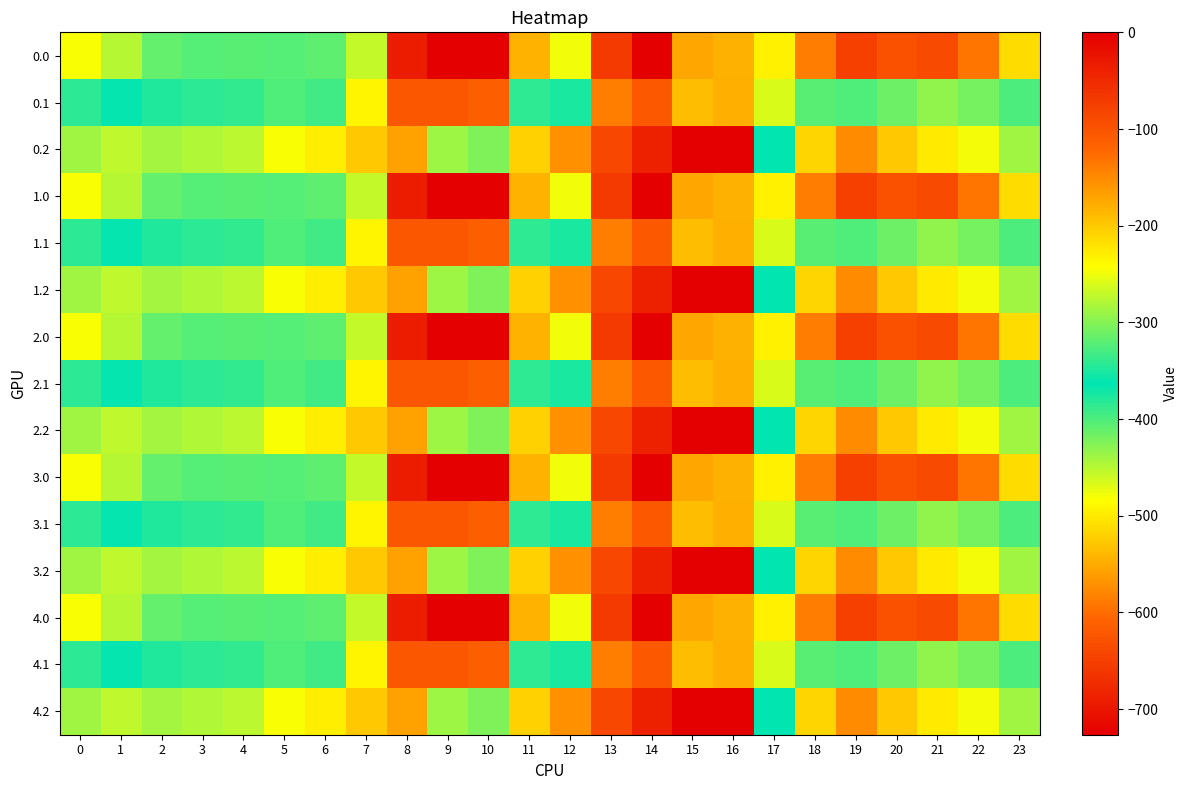

Rank the series at 0 from lowest to highest value.

0.0, 1.0, 2.0, 3.0, 4.0, 0.1, 1.1, 2.1, 3.1, 4.1, 0.2, 1.2, 2.2, 3.2, 4.2